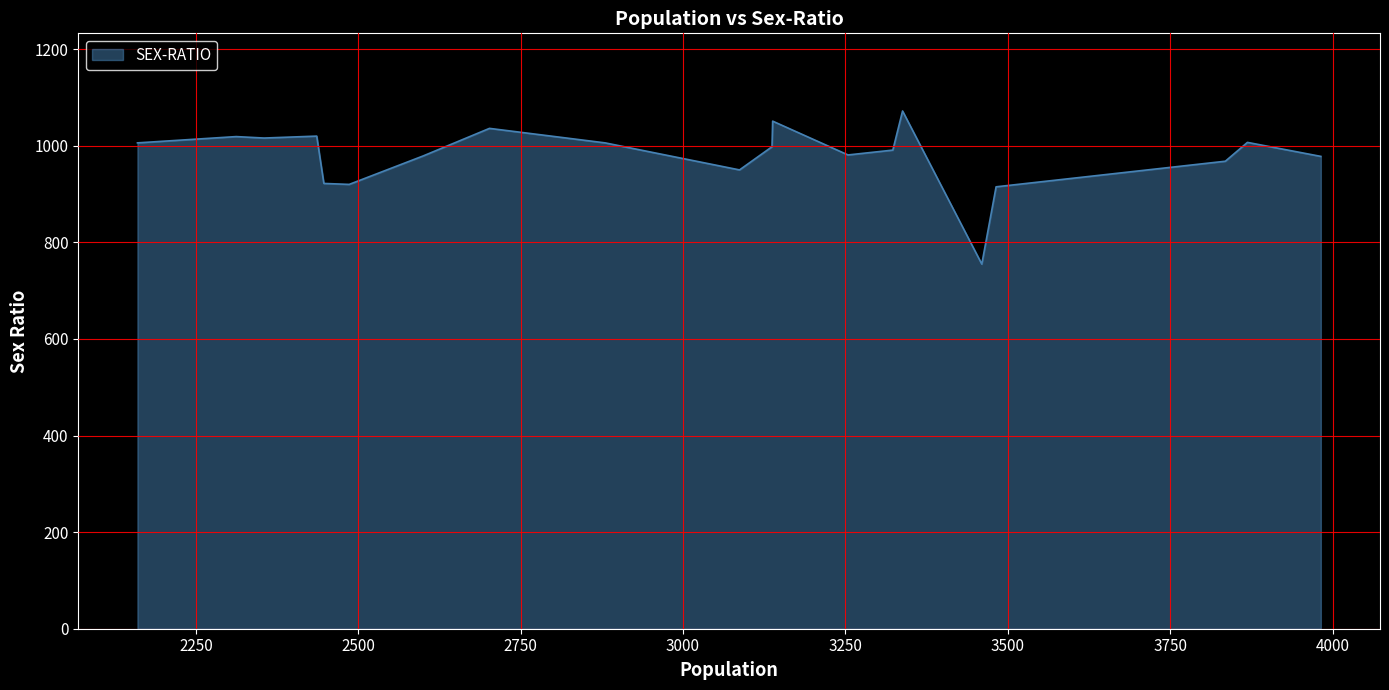

What is the greatest value displayed?

1072